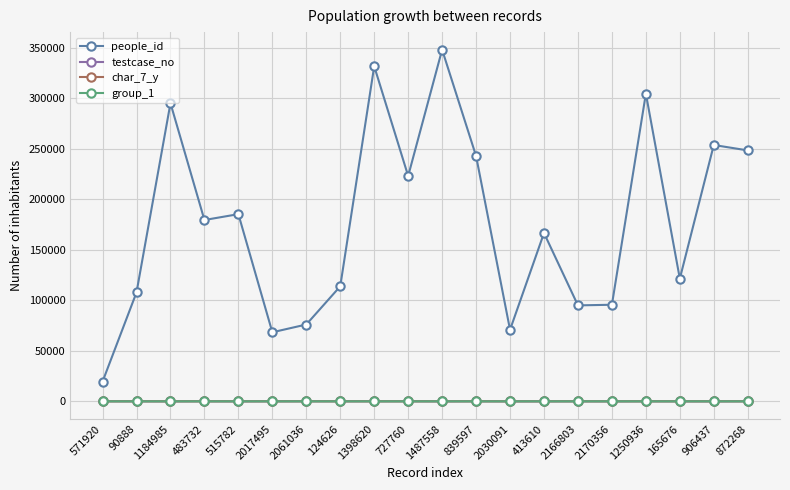

At which category does people_id reach its first local peak?

1184985